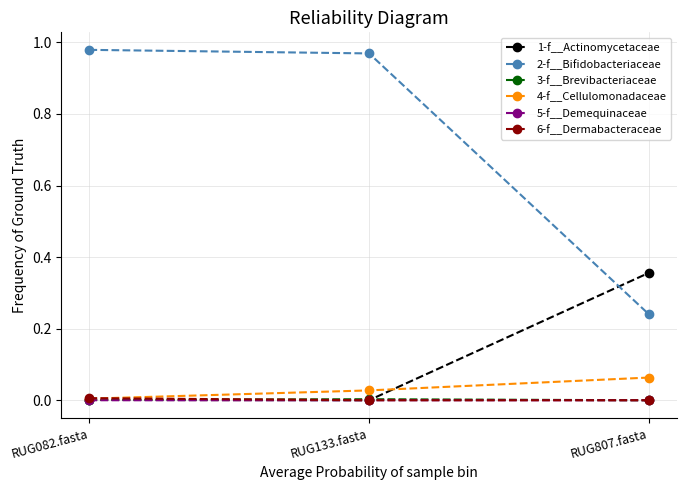

Which series has the largest total across all categories?

2-f__Bifidobacteriaceae